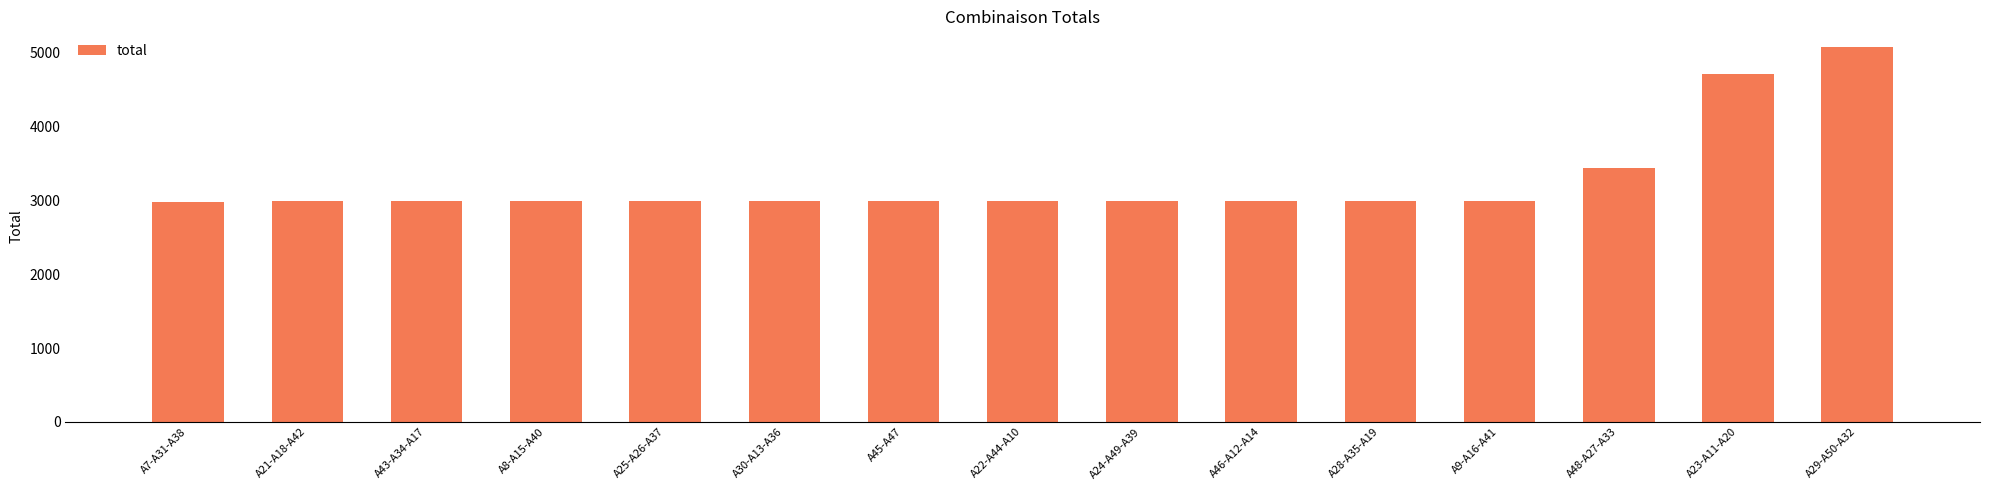

What is the average value?

3280